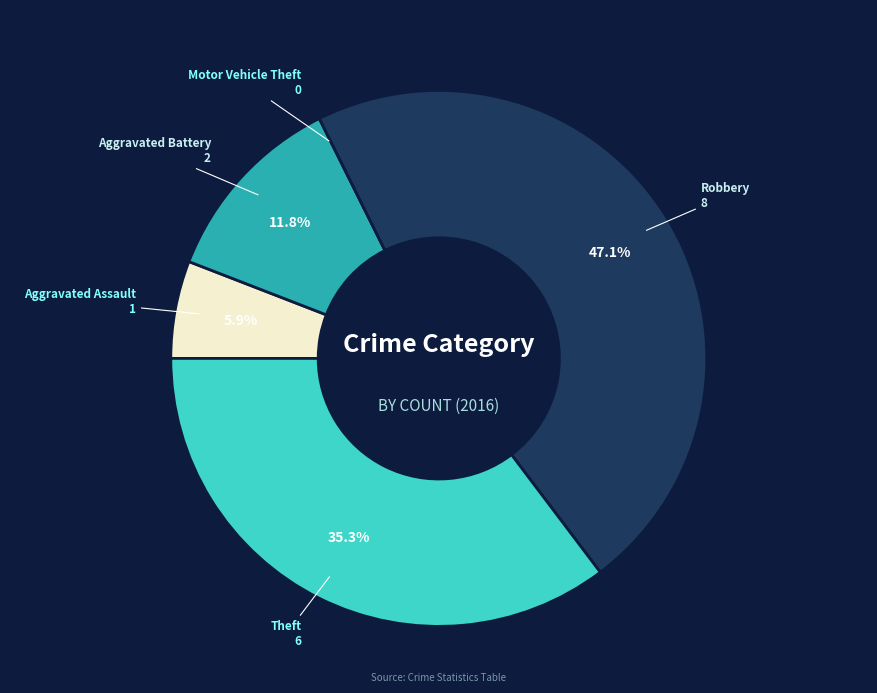

Is there a majority slice in this chart?

No